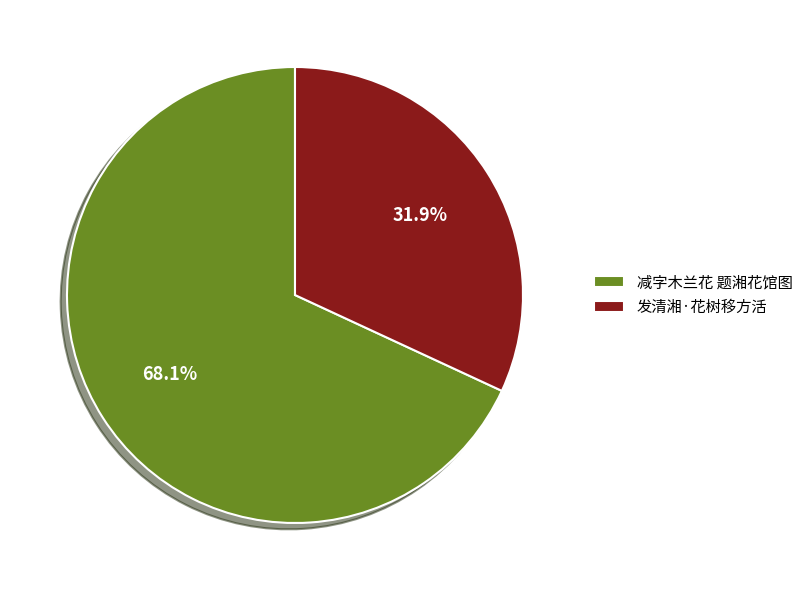

Which category accounts for the majority?

减字木兰花 题湘花馆图